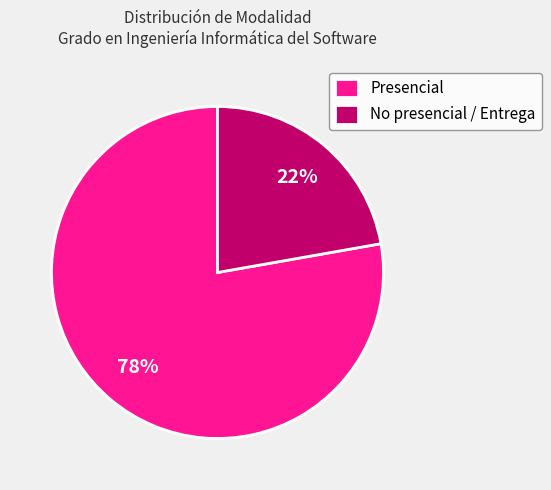

To the nearest percent, what percentage of the pie is No presencial / Entrega?

22%